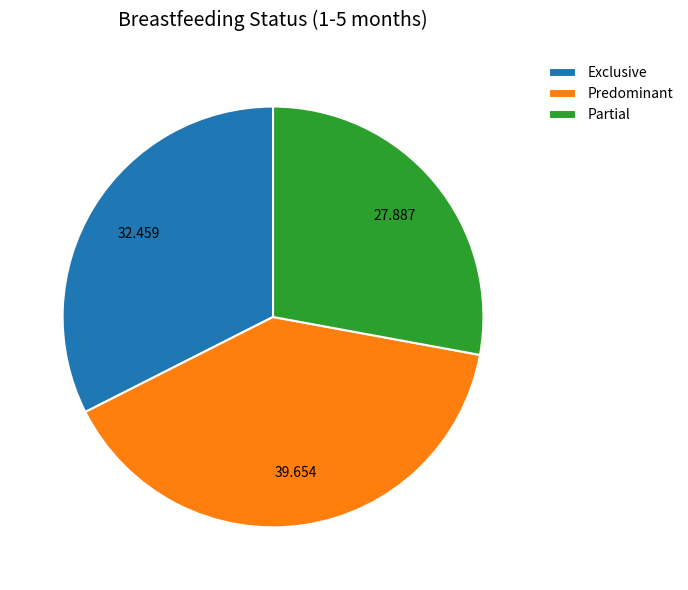

Does any single category account for the majority?

No